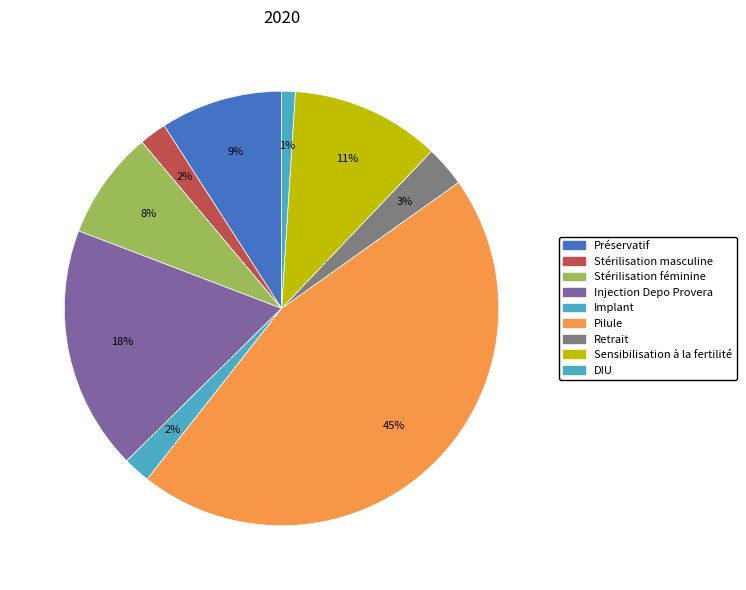

To the nearest percent, what is the average slice percentage?

11%